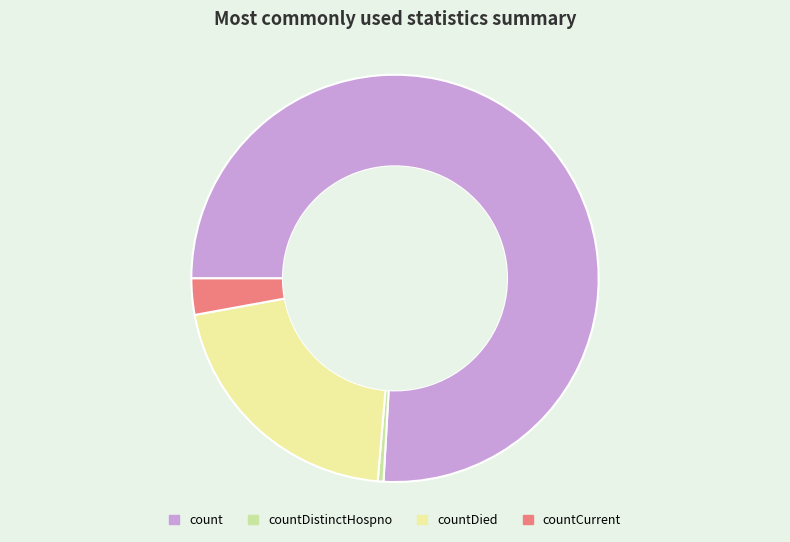

True or false: countDistinctHospno accounts for 0% of the total.

True